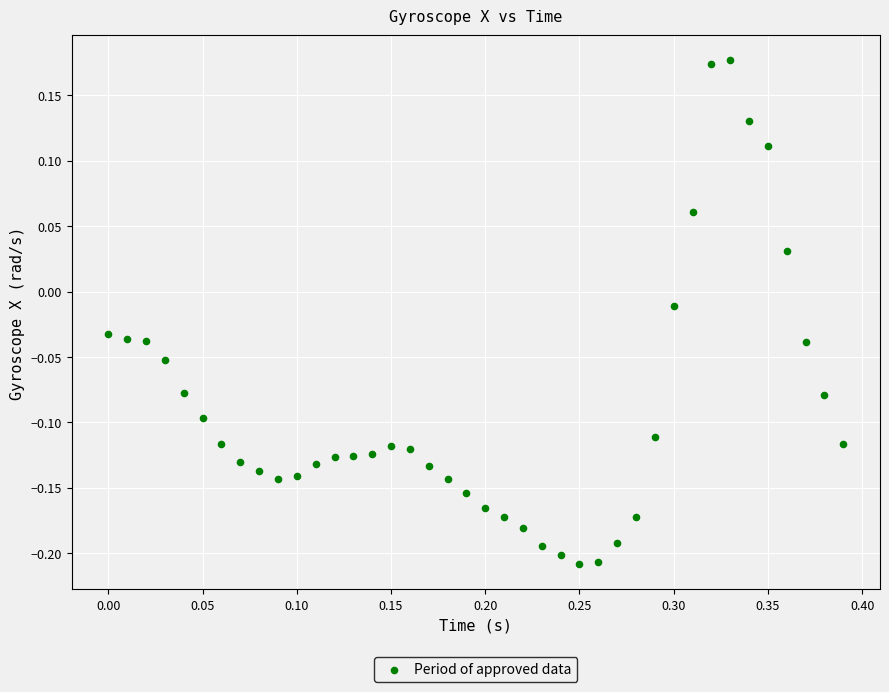

What is the range of X values (max minus min)?

0.4